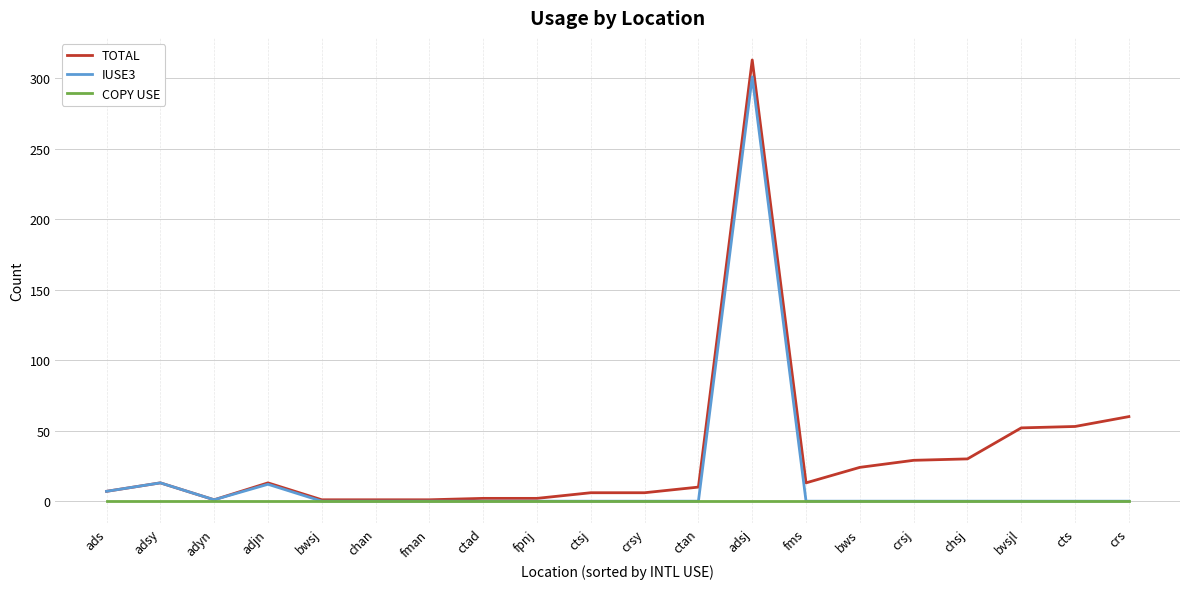

What is the spread (max minus min) of values at crsy?

6